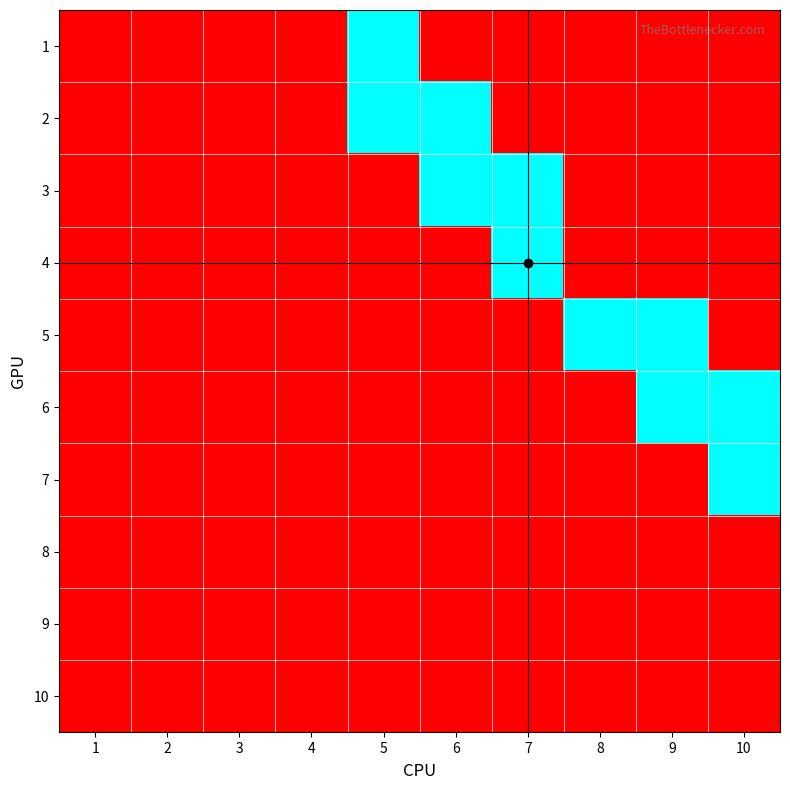

Which series changed the most between 3 and 7?

3